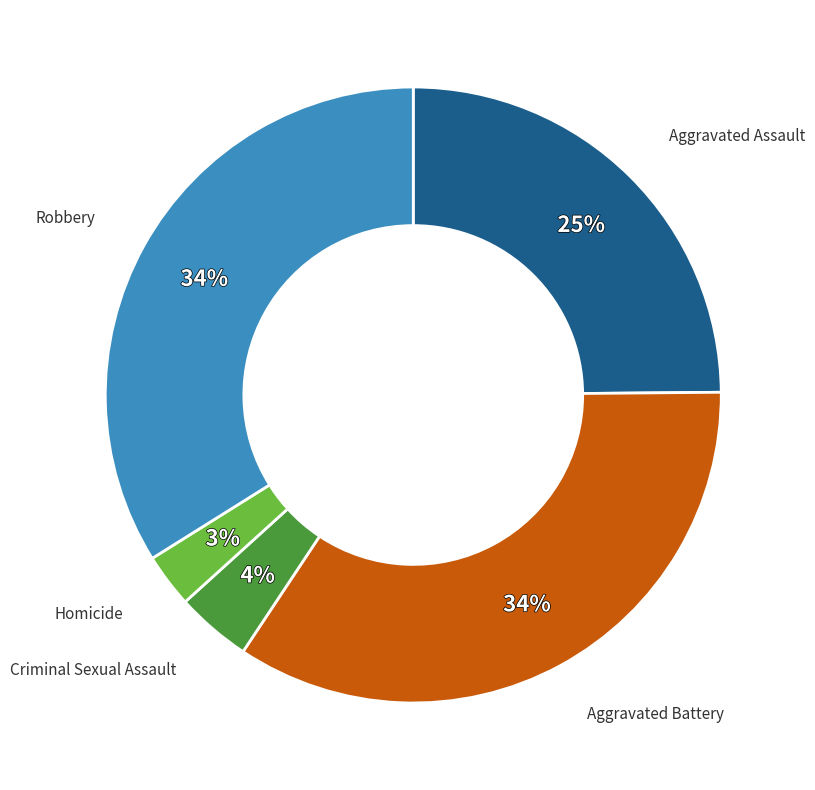

Does any single category account for the majority?

No